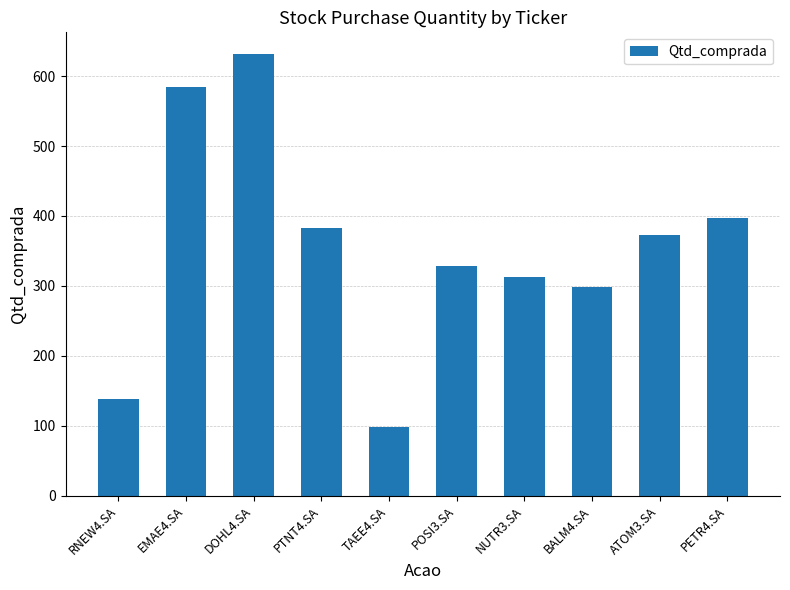

Reading left to right, what are all the values shown in this chart?

138	584	631	383	98	329	312	298	373	397